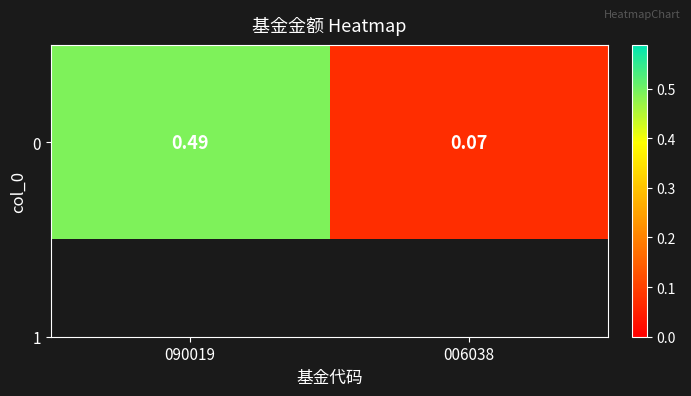

What is the approximate value at 006038?

0.1